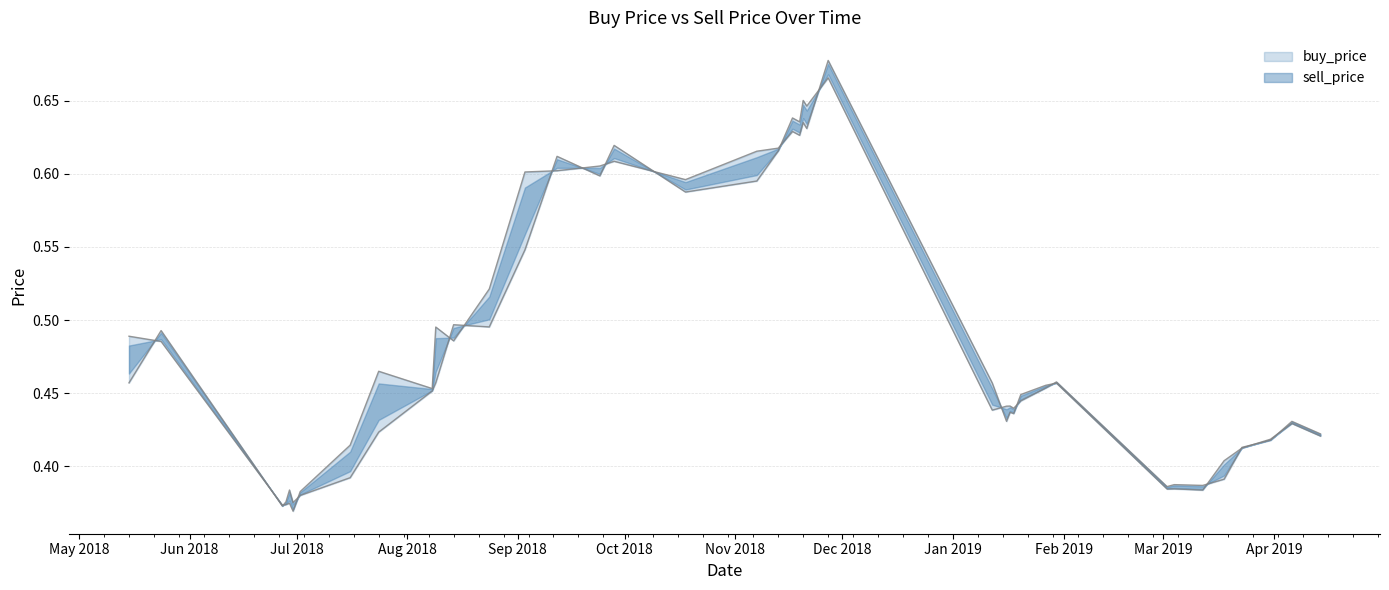

How many interior local peaks does the sell_price series have?

13